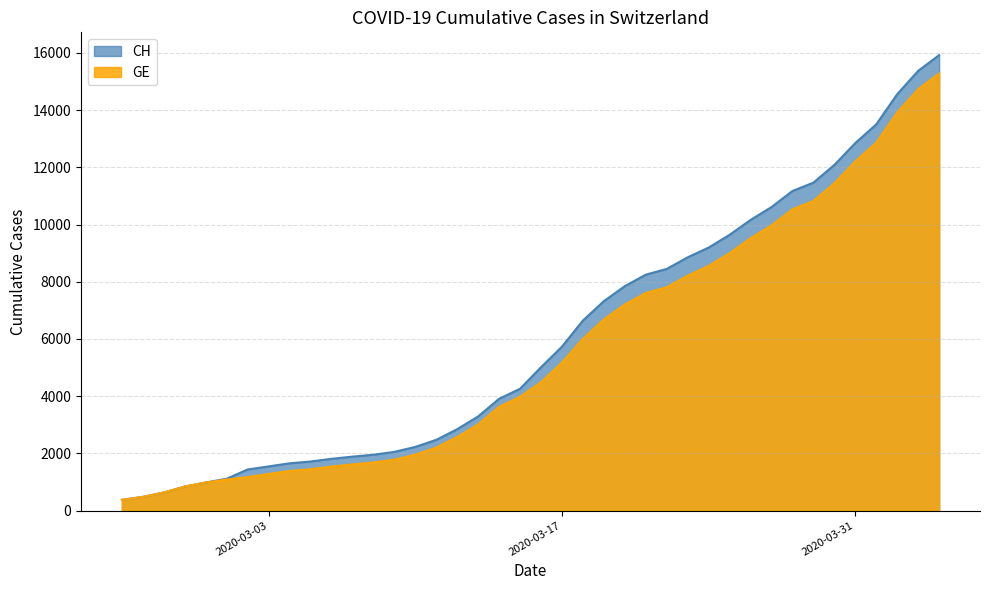

Reading left to right, what are all the values shown in this chart?

CH: 375	479	630	840	981	1113	1436	1544	1652	1715	1809	1885	1952	2051	2226	2472	2845	3291	3908	4259	5012	5731	6644	7323	7847	8249	8449	8855	9196	9642	10162	10613	11175	11467	12086	12852	13505	14561	15375	15926
GE: 375	479	630	840	981	1083	1171	1278	1384	1447	1538	1614	1681	1780	1955	2201	2574	3010	3627	3978	4485	5174	6002	6681	7205	7607	7807	8213	8554	9000	9520	9971	10533	10825	11444	12210	12863	13919	14733	15284